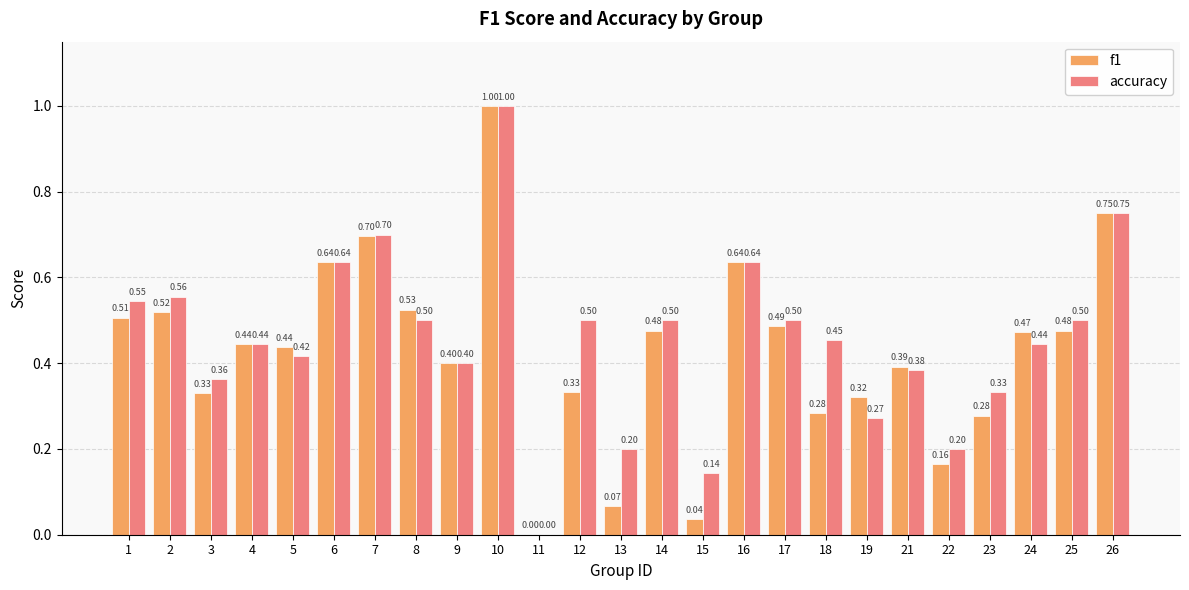

What is the sum of all f1 values?

10.7